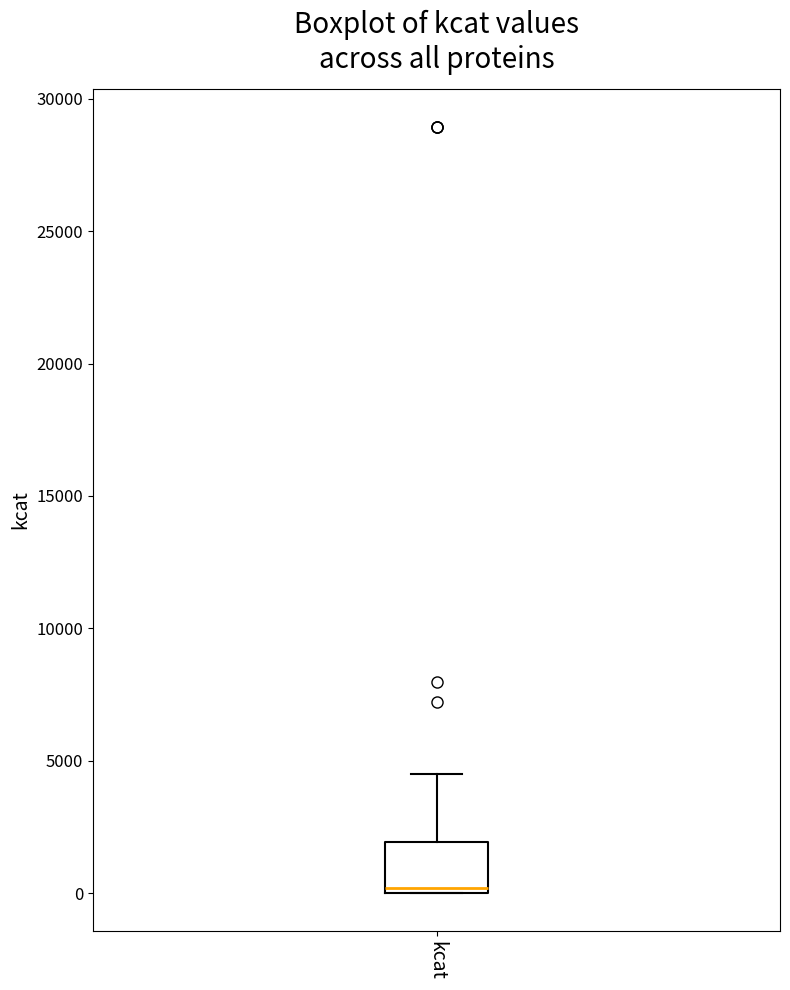

Where does the upper whisker of the box for kcat end on the y-axis? The values are not printed on the chart, so give them approximately, as read against the axis.

4500